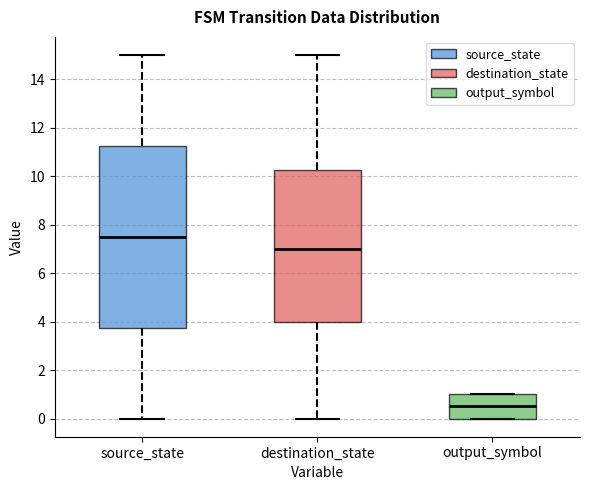

Reading left to right, read every box against the y-axis: the position of its median line, the range the box covers, and the ends of its whiskers. The values are not printed on the chart, so give them approximately, as read against the axis.

source_state: median 7.6, box 3.8 to 11.2, whiskers 0.0 to 15.0
destination_state: median 7.0, box 4.0 to 10.2, whiskers 0.0 to 15.0
output_symbol: median 0.6, box 0.0 to 1.0, whiskers 0.0 to 1.0